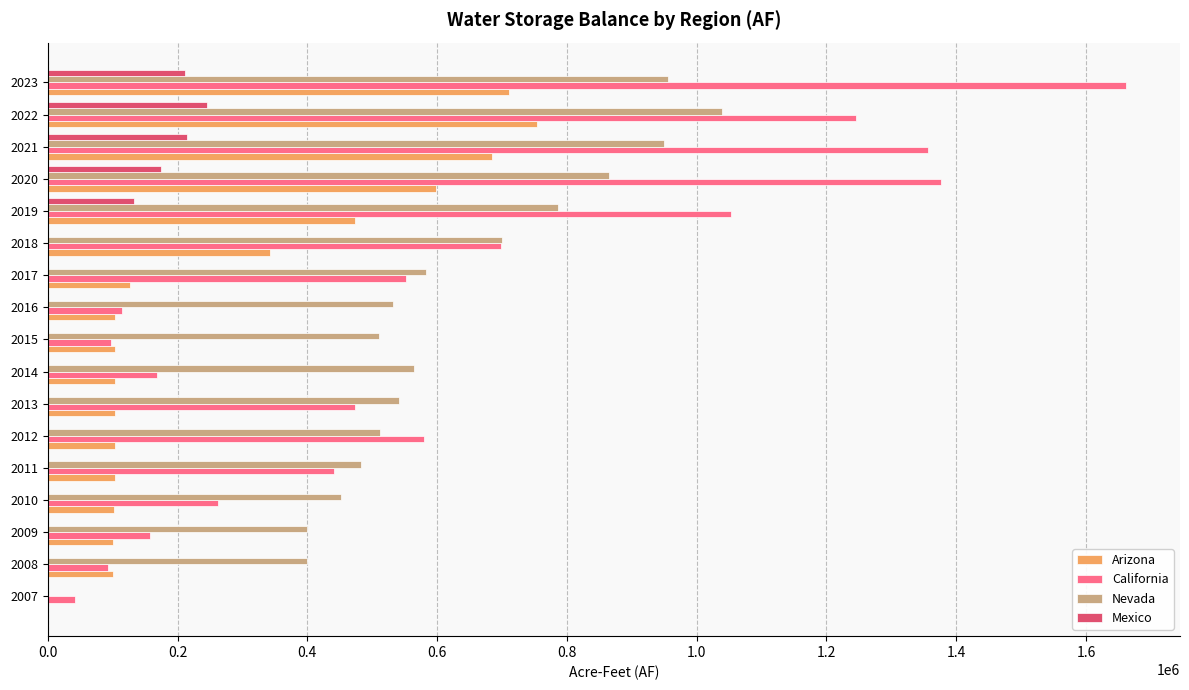

How many data points in Mexico are above 0?

5